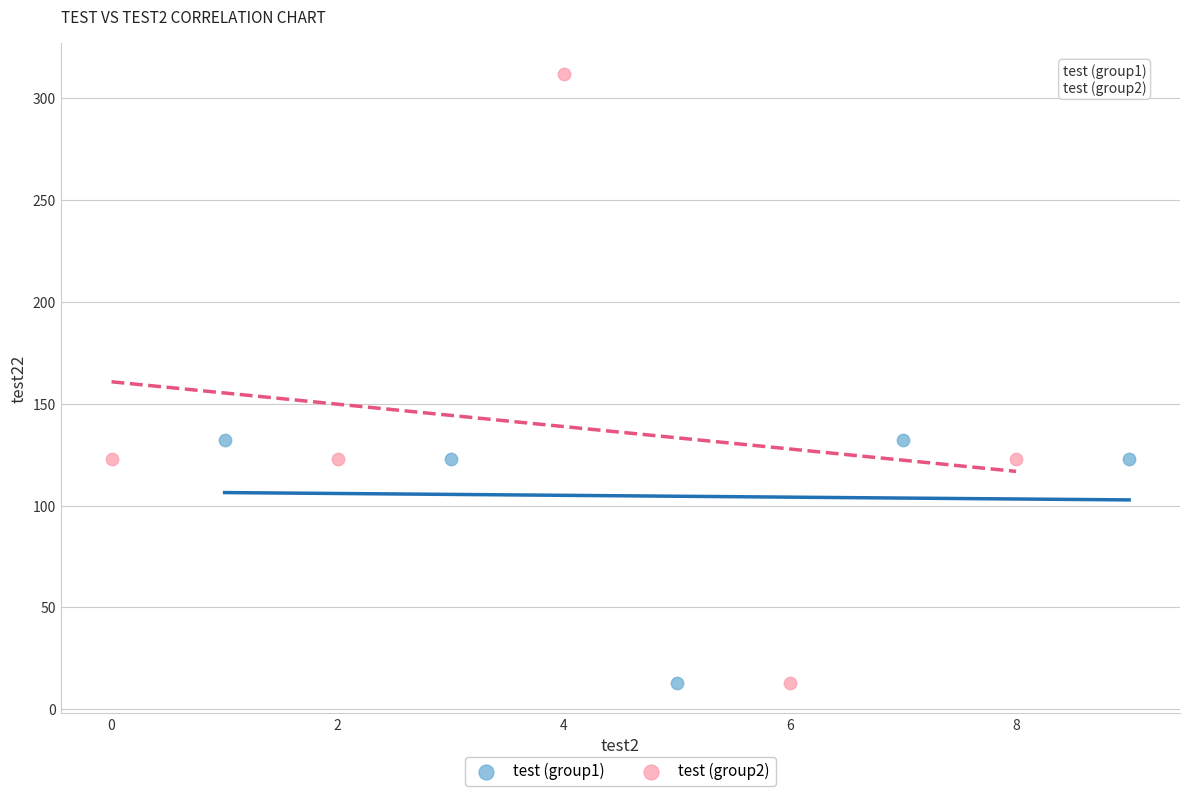

What are all the series names shown in the legend?

test (group1), test (group2)